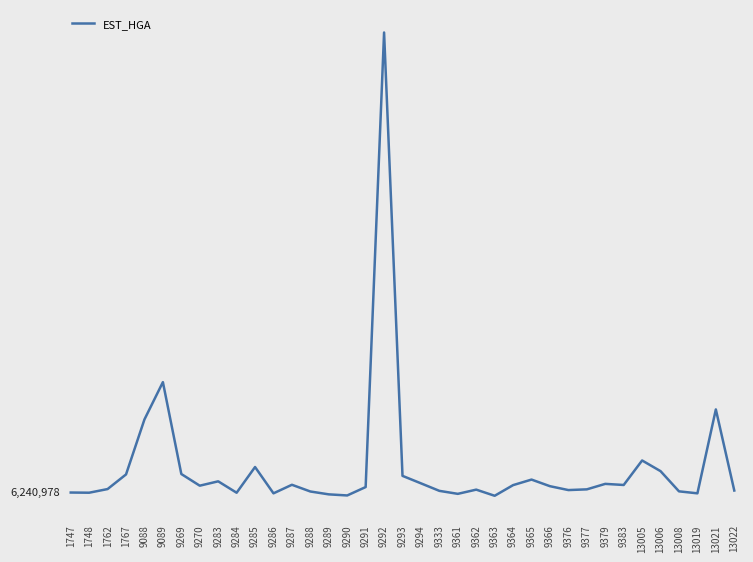

What is the maximum value shown in the chart?

817508387